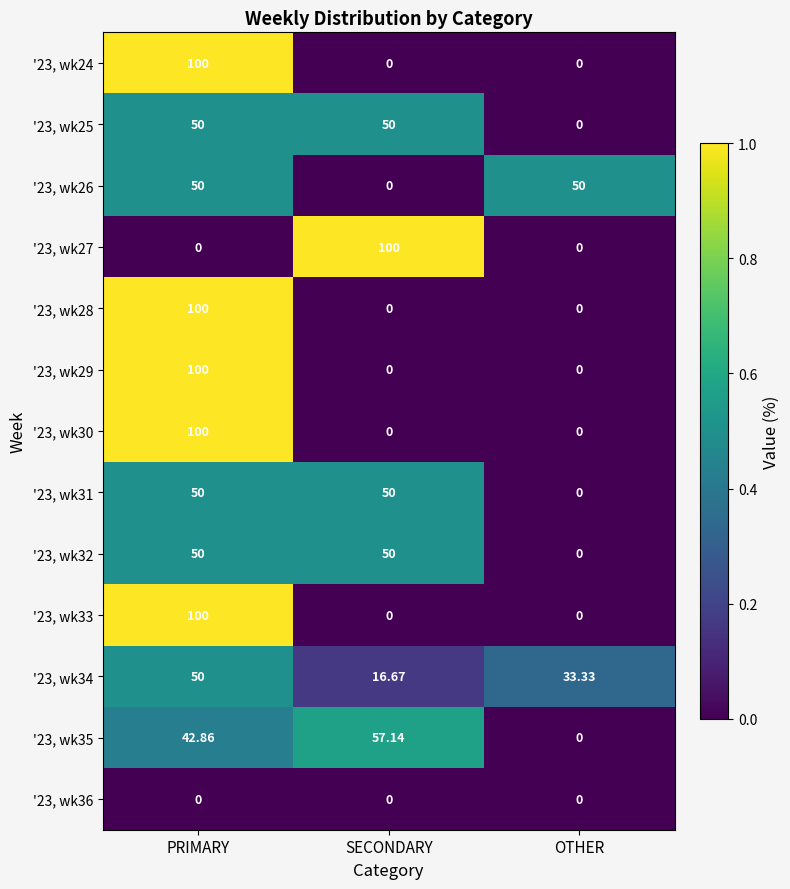

Where is '23, wk34 nearest to the value 33?

OTHER